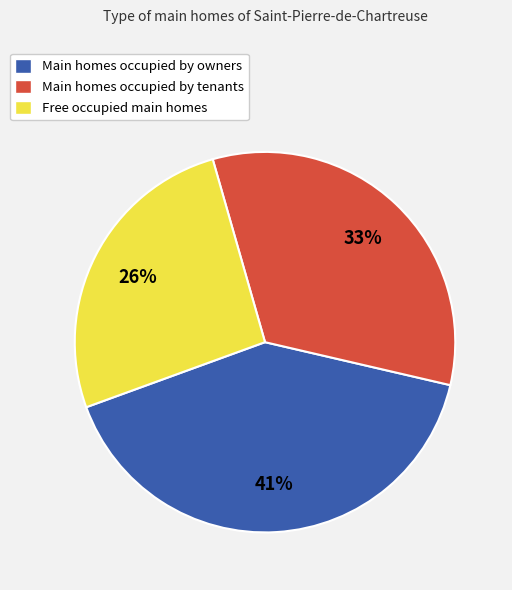

Rank the categories by value from highest to lowest.

Main homes occupied by owners, Main homes occupied by tenants, Free occupied main homes